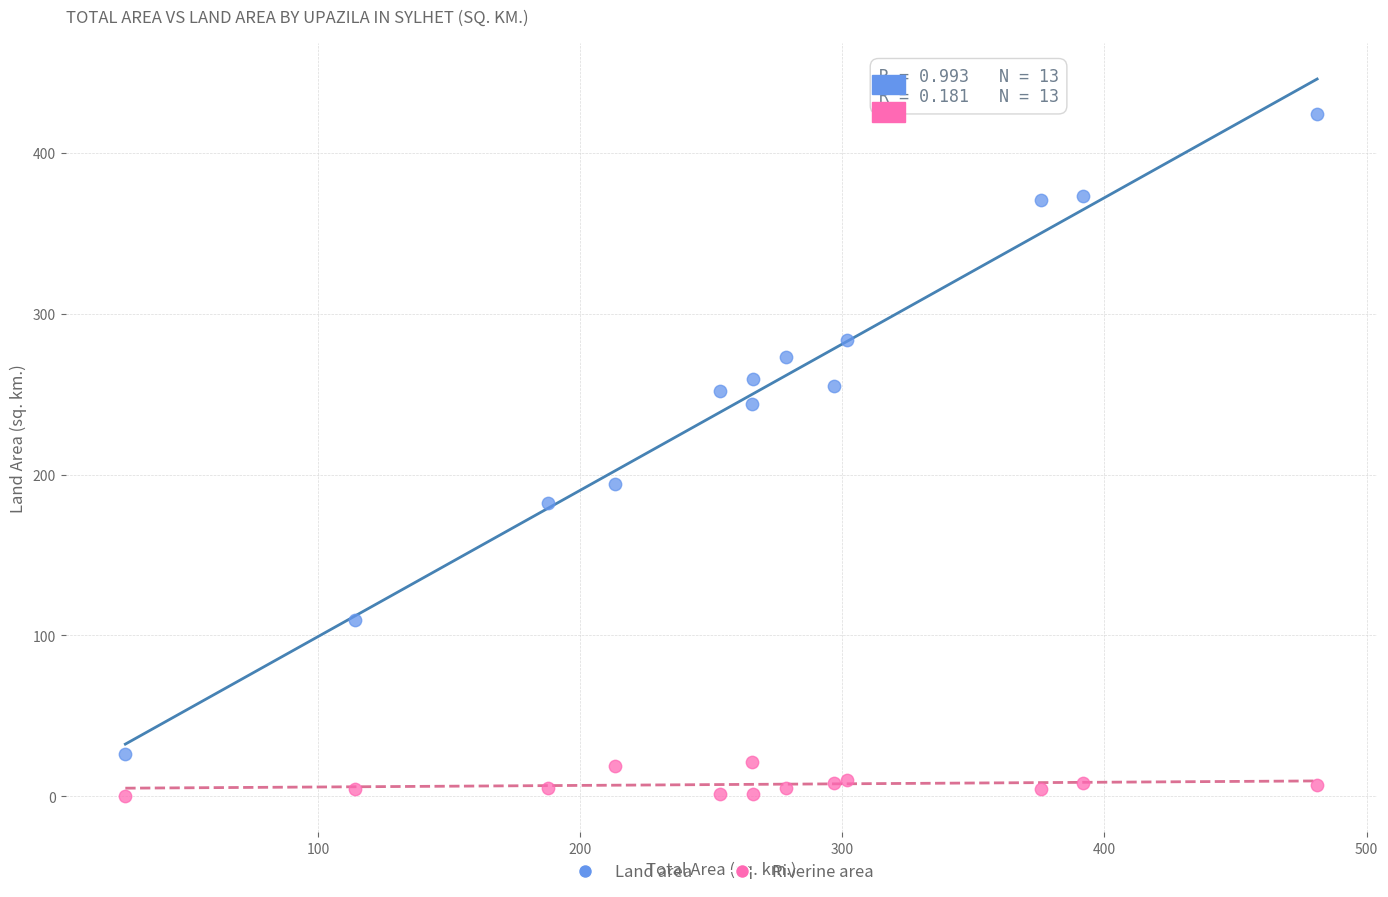

What is the X range (max minus min) for the scatter plot?

454.6